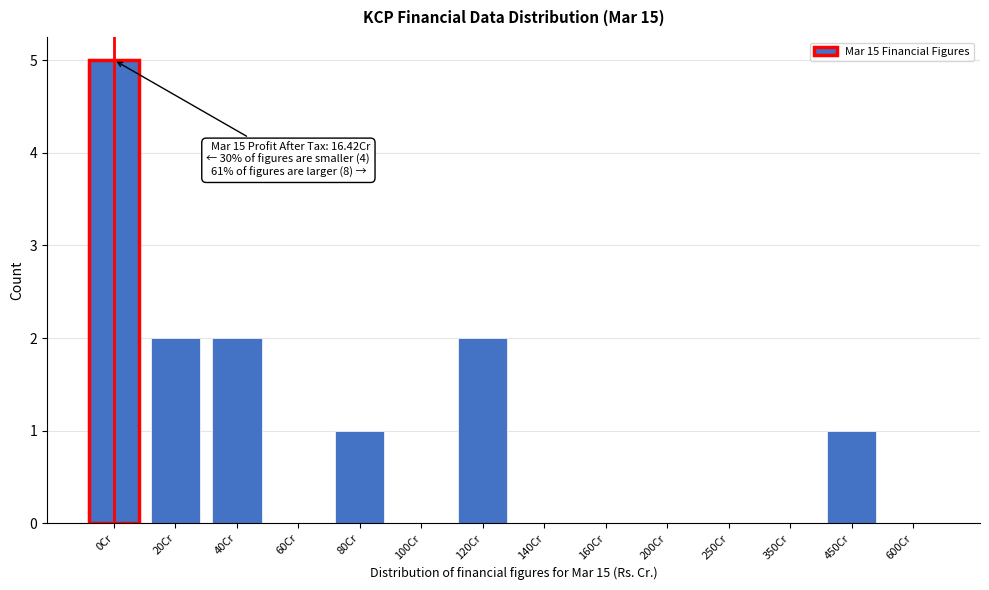

Reading left to right, extract all data points from this chart.

0Cr=5	20Cr=2	40Cr=2	60Cr=0	80Cr=1	100Cr=0	120Cr=2	140Cr=0	160Cr=0	200Cr=0	250Cr=0	350Cr=0	450Cr=1	600Cr=0